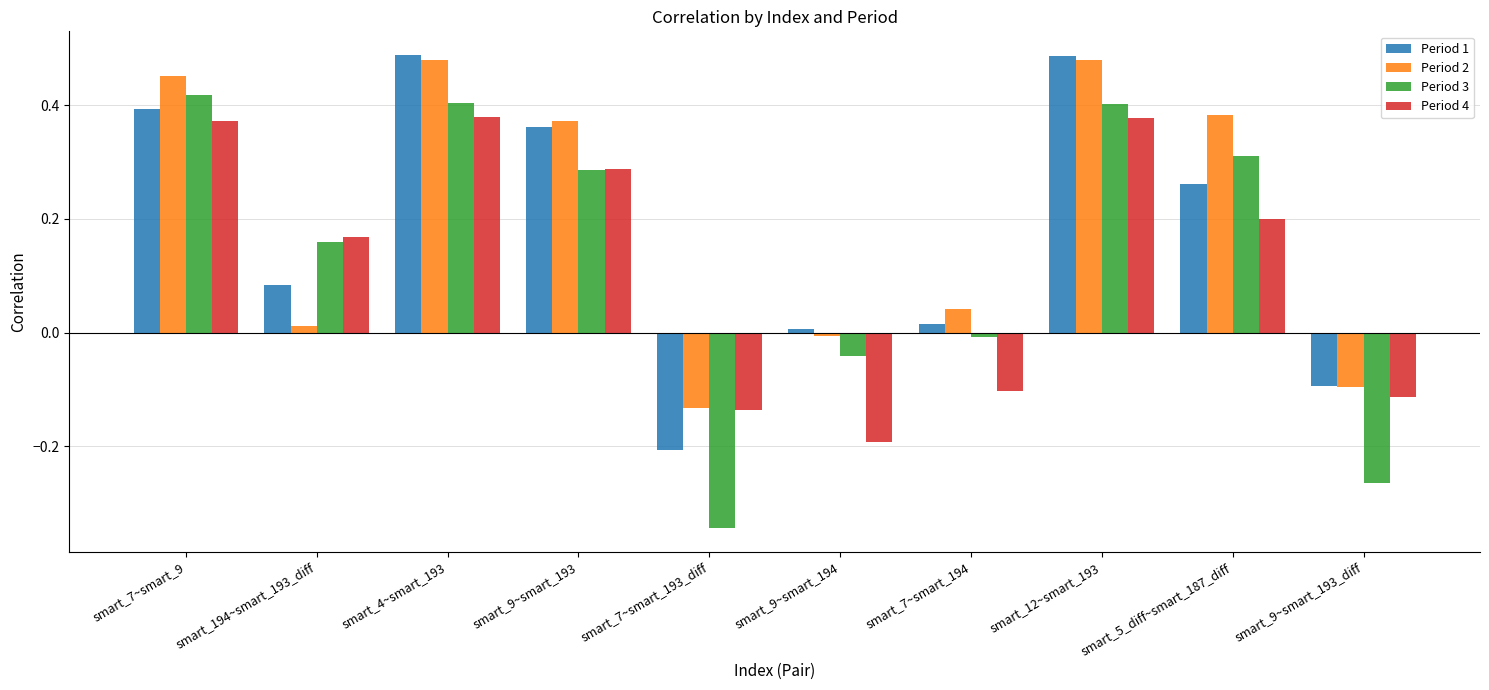

The value of Period 4 at smart_7~smart_194 is -0.2. True or false?

False